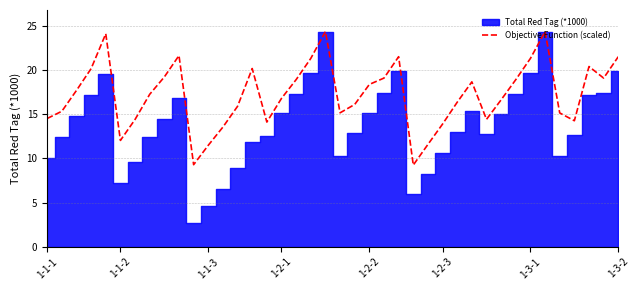

Is it true that Objective Function (scaled) equals 16.8 at 1-2-1?

True